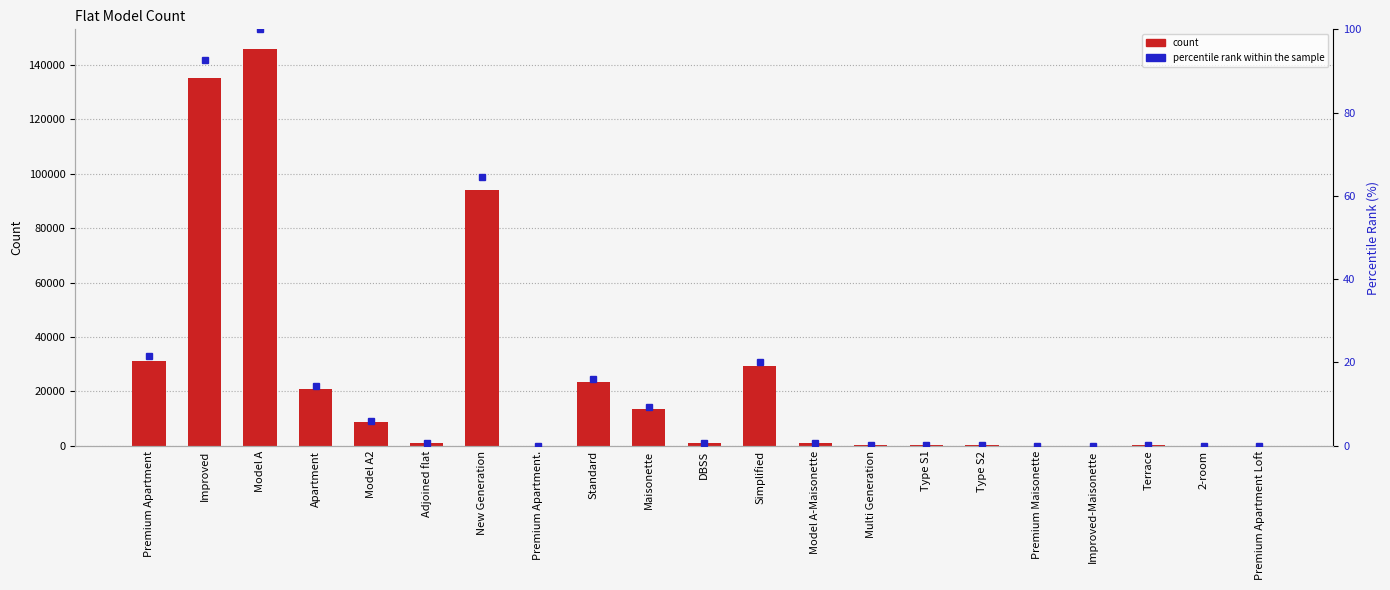

Rank the series by their maximum value, from highest to lowest.

count, percentile rank within the sample